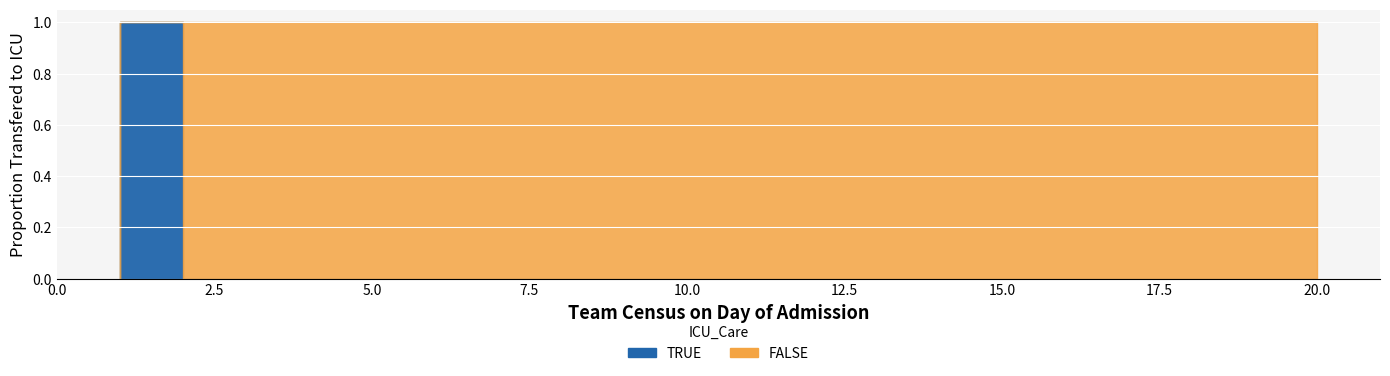

Which series has the largest range (max minus min)?

TRUE